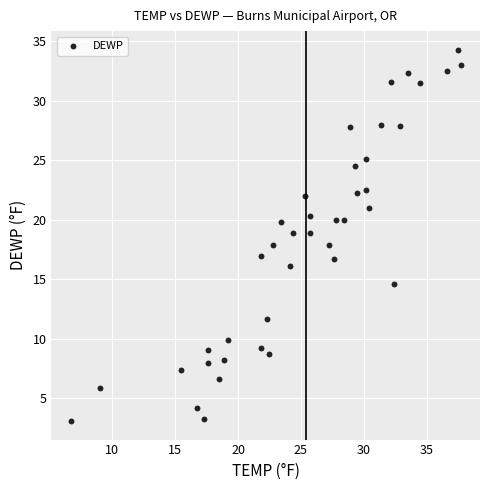

What is the range of Y values (max minus min)?

31.2